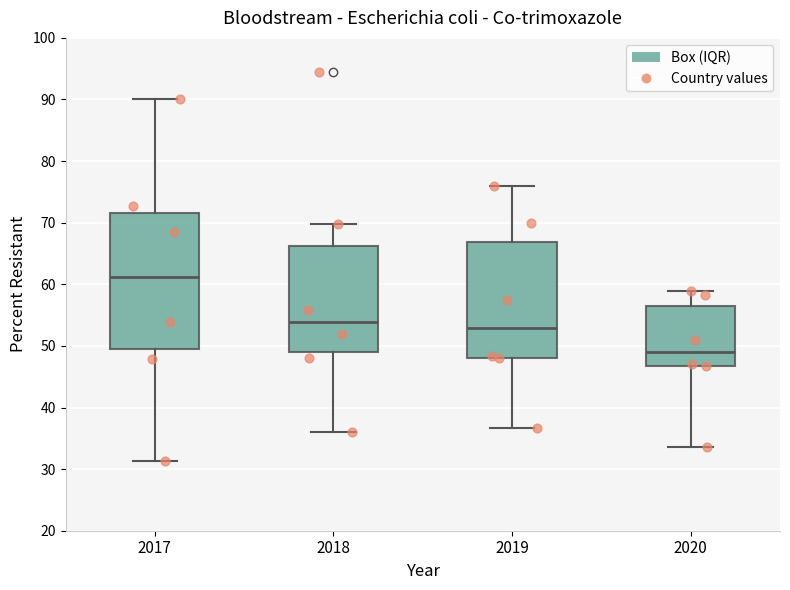

Where does the median line of the box at x = 2018 sit on the y-axis? The values are not printed on the chart, so give them approximately, as read against the axis.

54